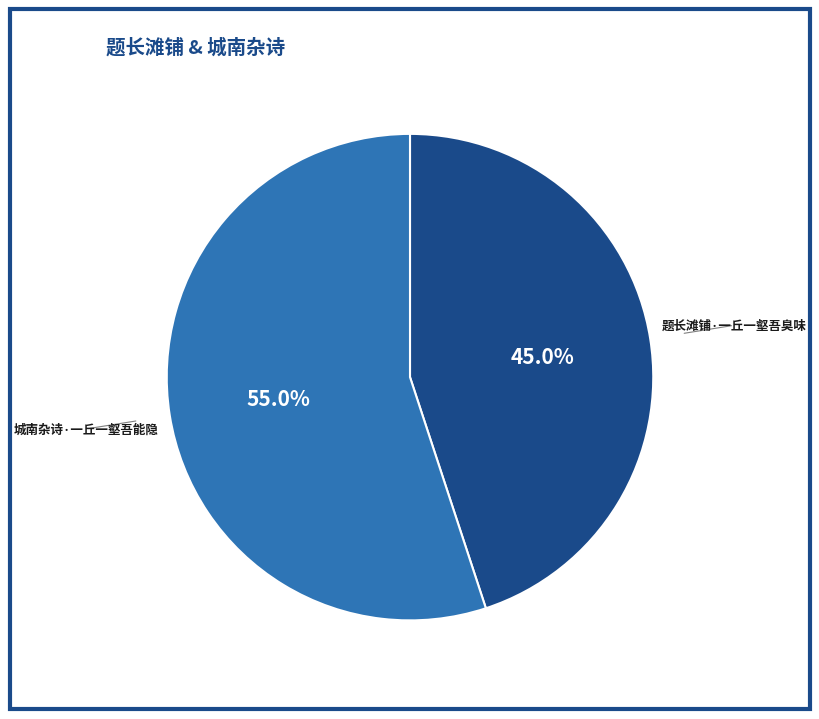

Which category has the smallest portion of the pie?

题长滩铺·一丘一壑吾臭味